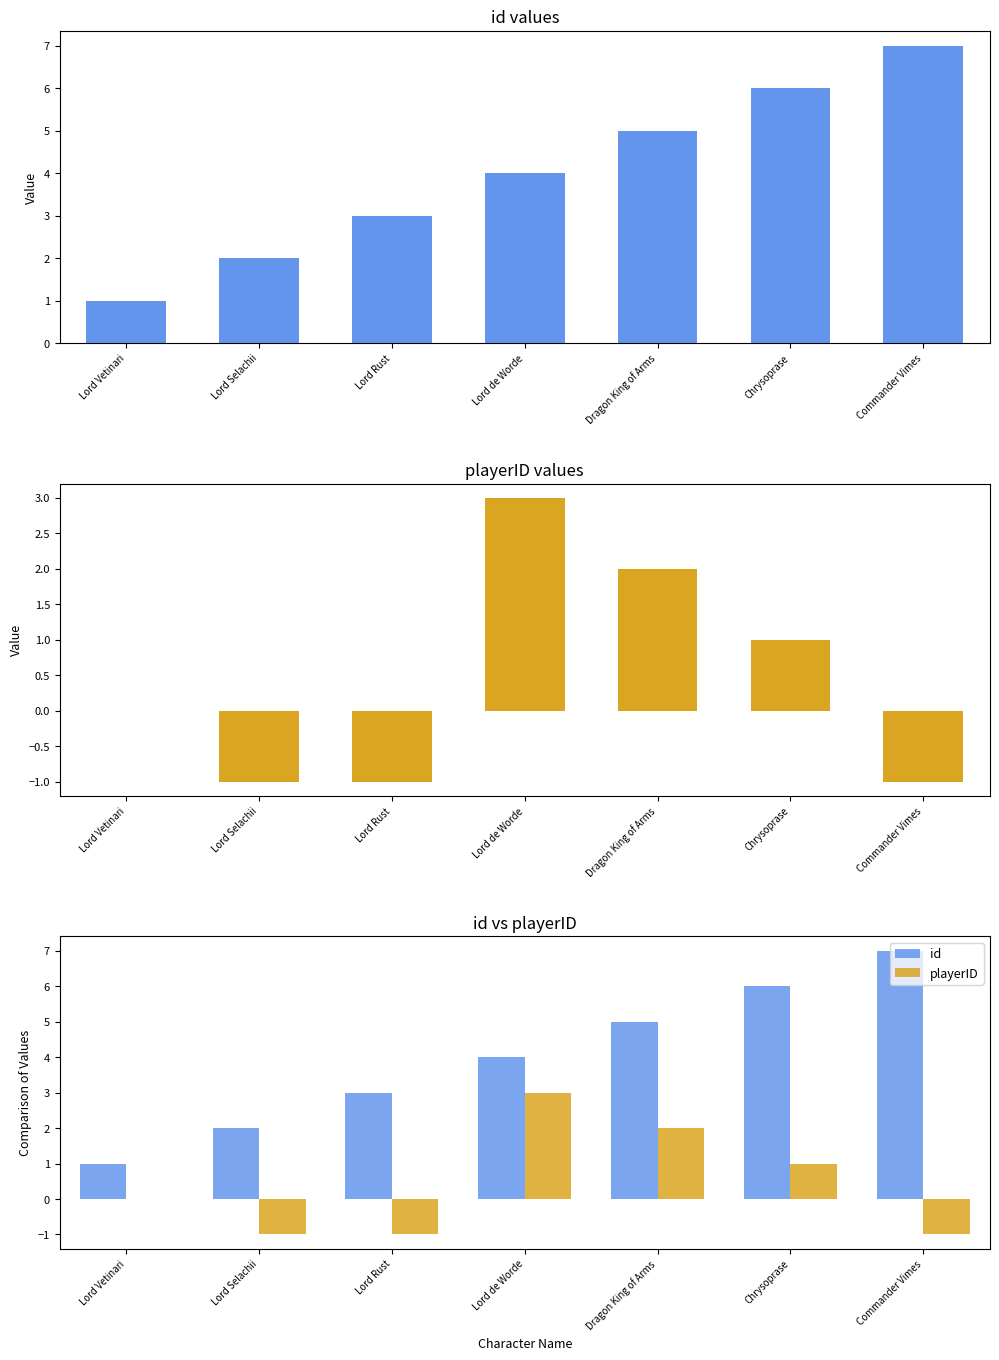

What is the greatest value displayed?

7